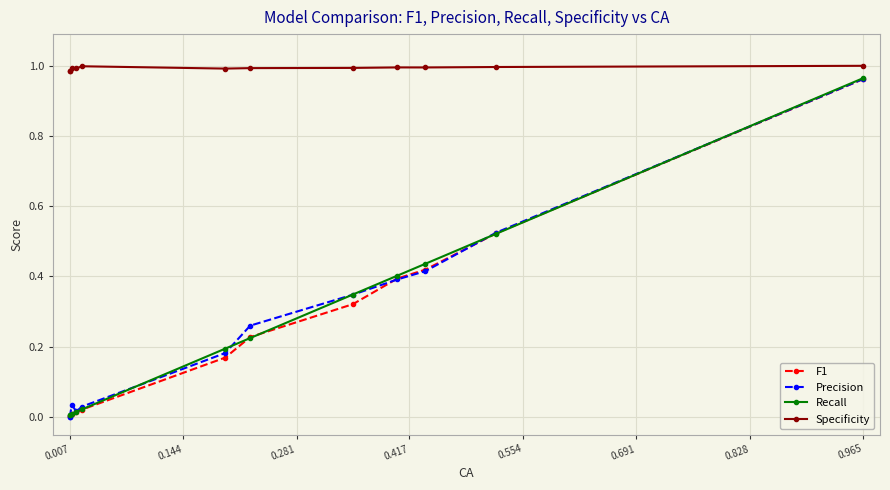

In Precision, how many points are lower than both neighbors (excluding endpoints)?

1